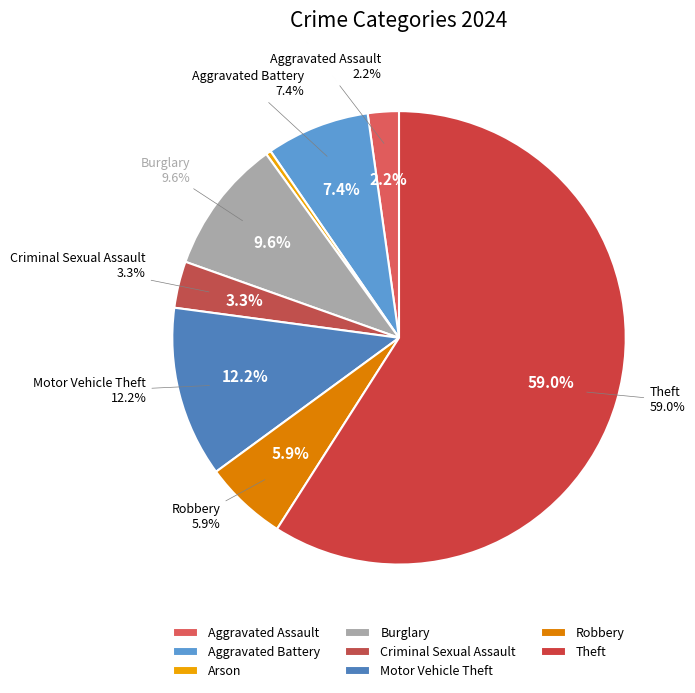

What percentage is the Burglary slice, to the nearest percent?

10%